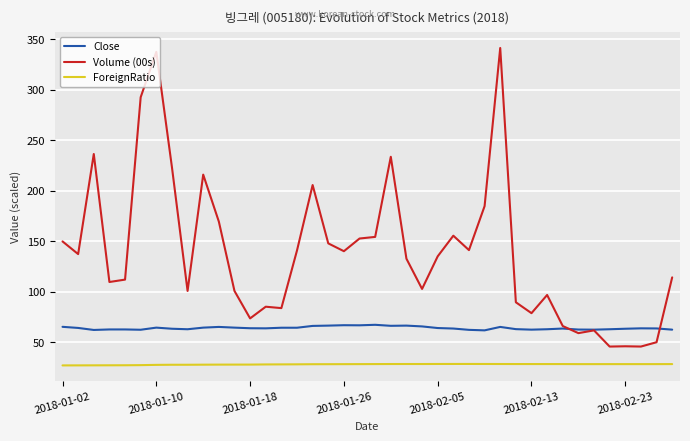

True or false: Close and ForeignRatio cross at least once.

False